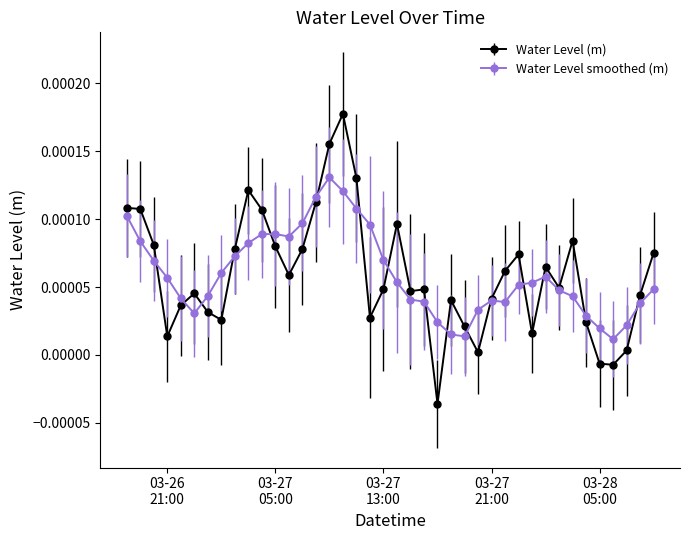

True or false: Water Level (m) has more than 2 points higher than both neighbors.

True